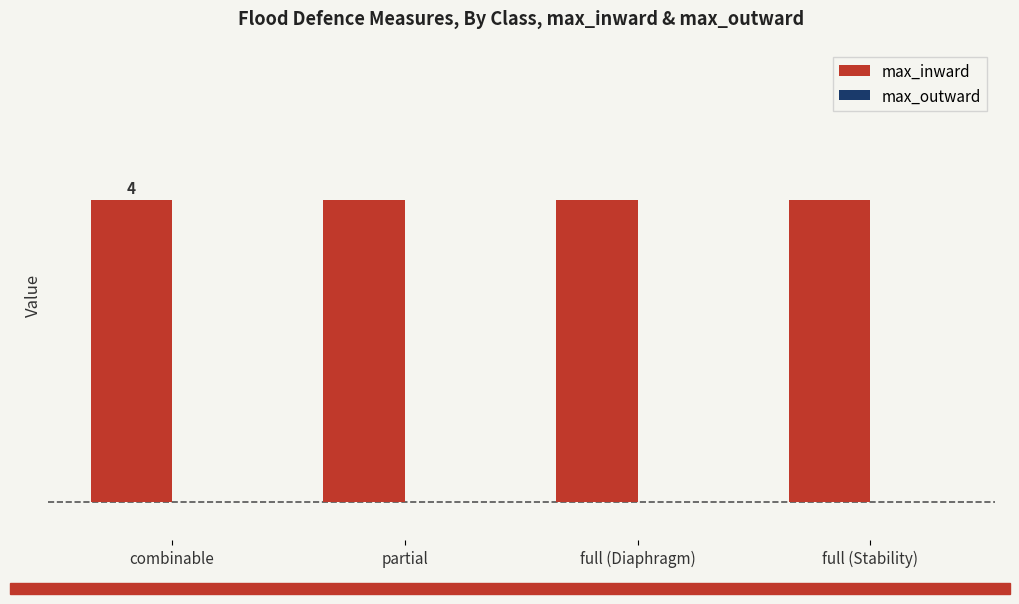

What are all the series names shown in the legend?

max_inward, max_outward